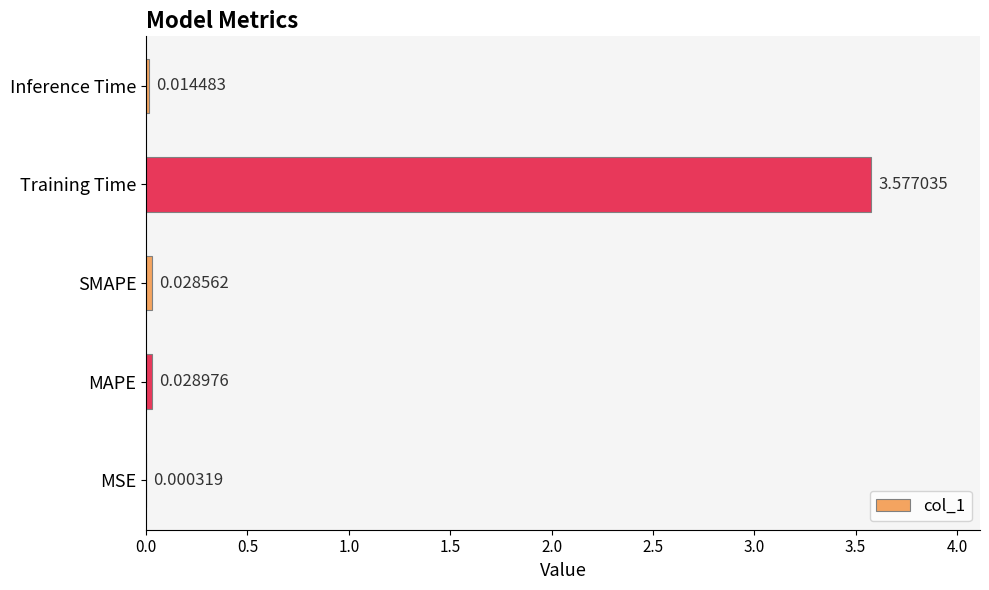

At which label is the value closest to 1?

MAPE